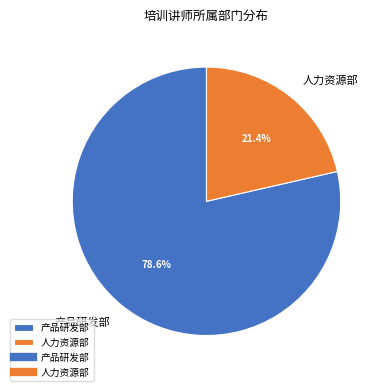

What is the majority slice?

产品研发部